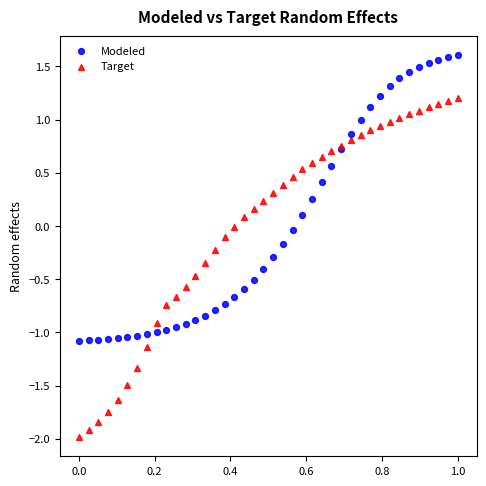

What is the X range (max minus min) for the scatter plot?

1.0